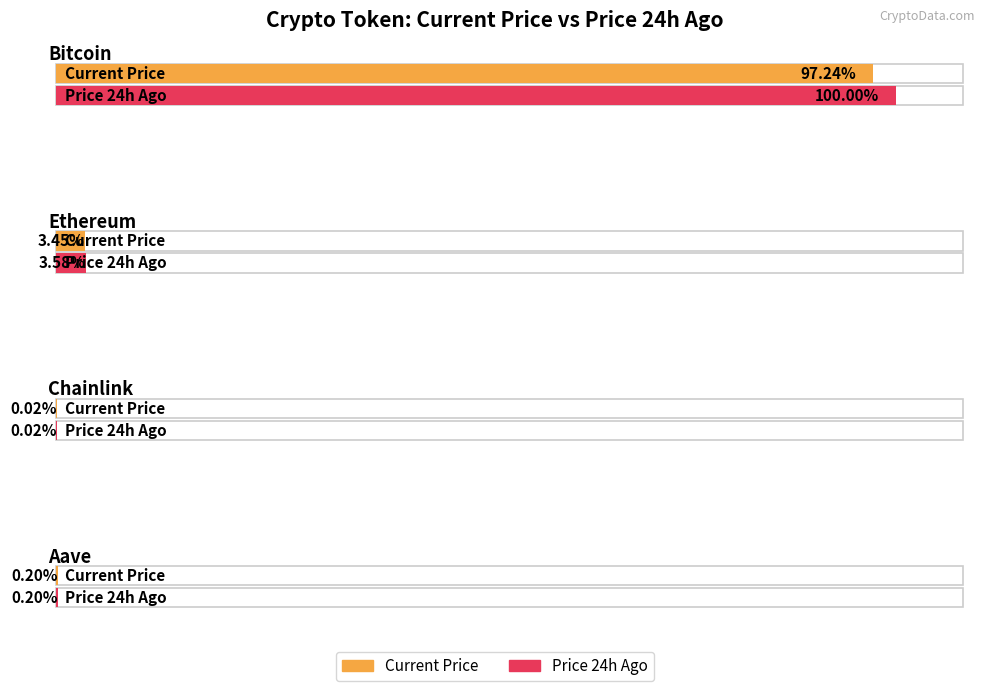

How many data points in price are less than 3949?

2